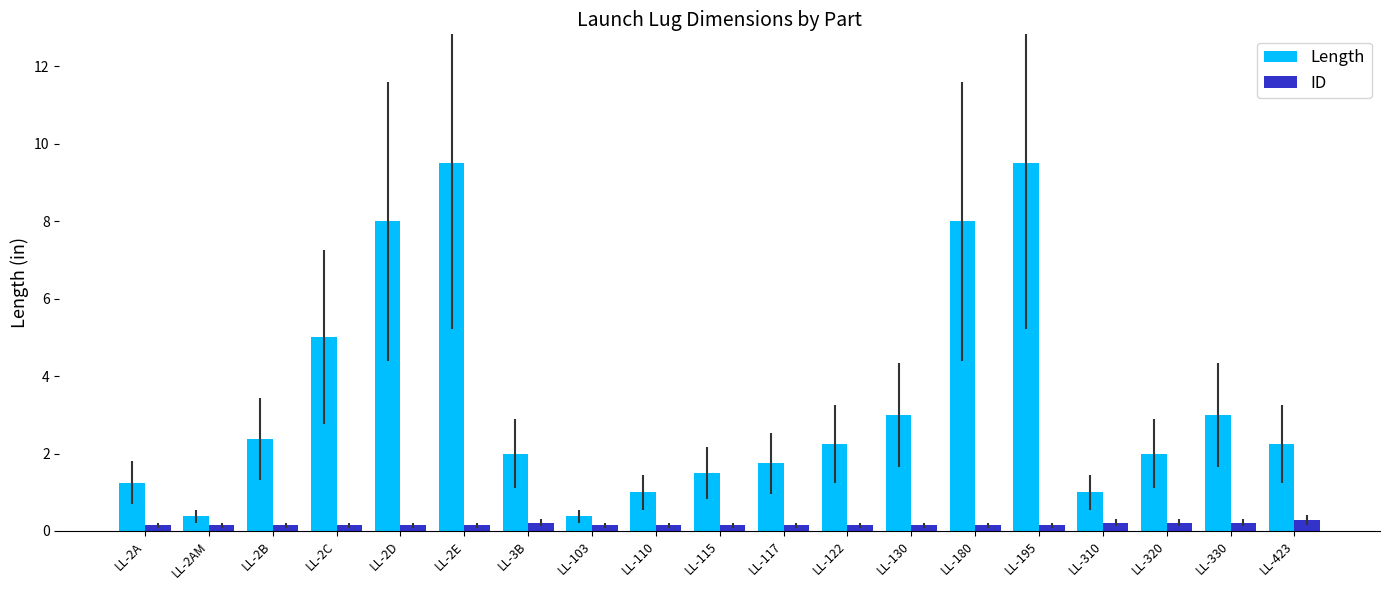

The Length series shows 2.4 at LL-2B. True or false?

True